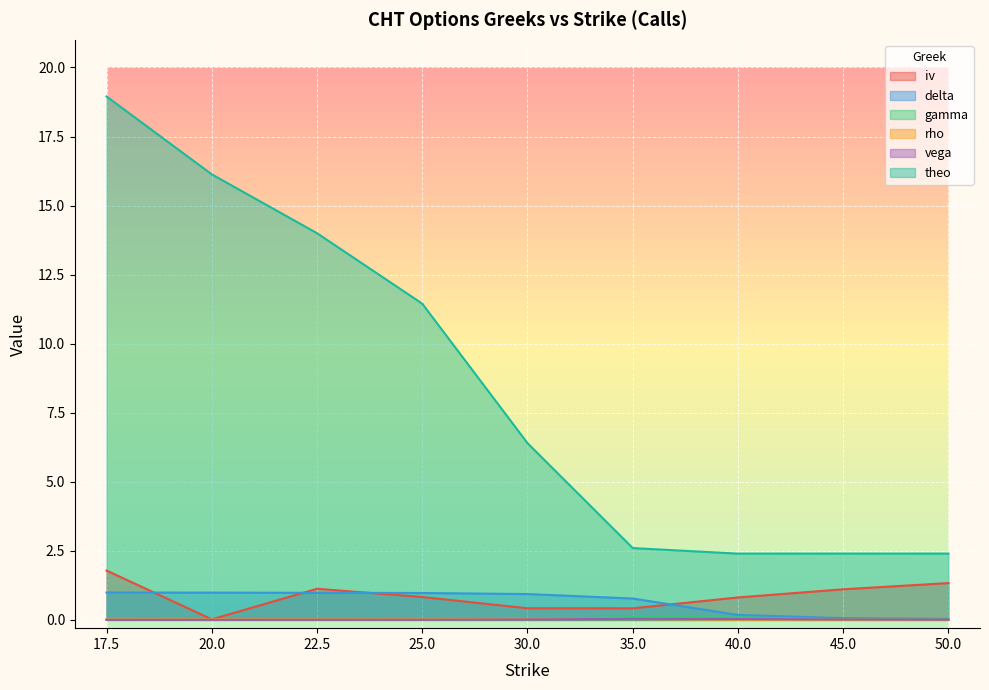

True or false: theo has more than 2 points higher than both neighbors.

False